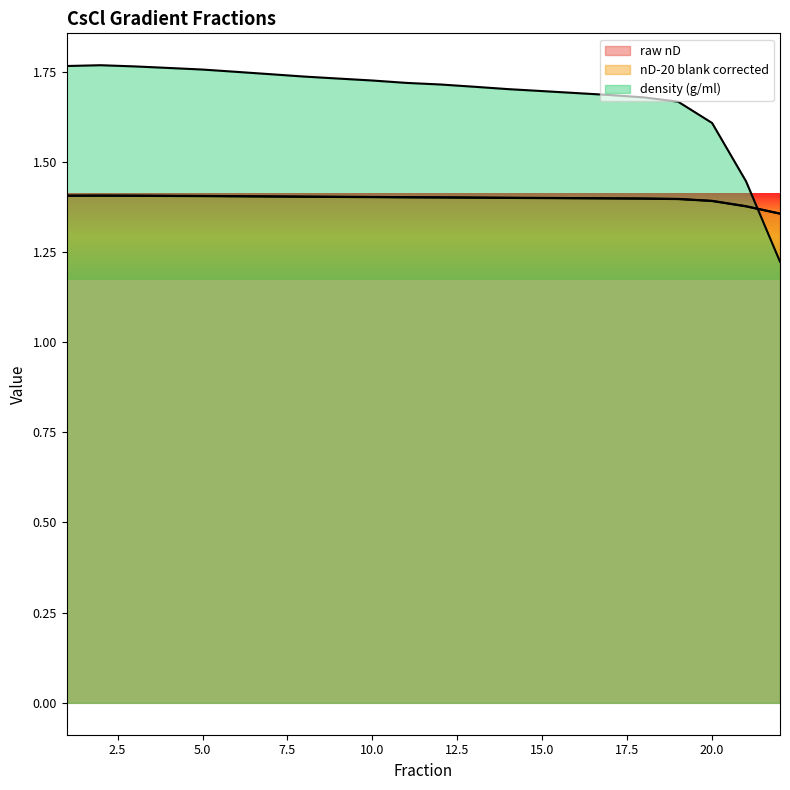

What is the difference between the density (g/ml) values at 16 and 21?

0.2